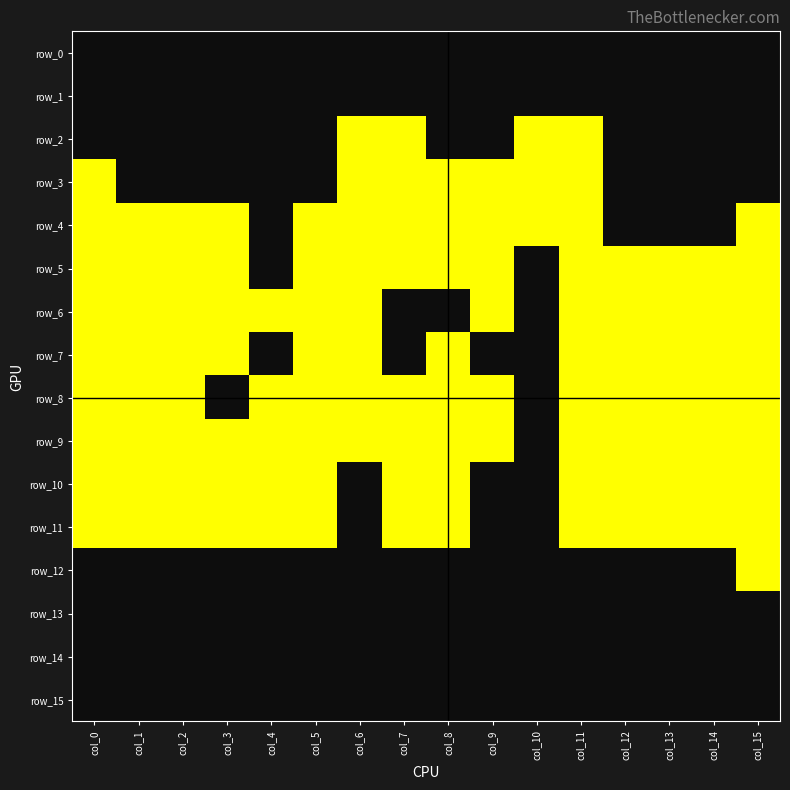

Is it true that row_3 equals 1 at col_10?

True